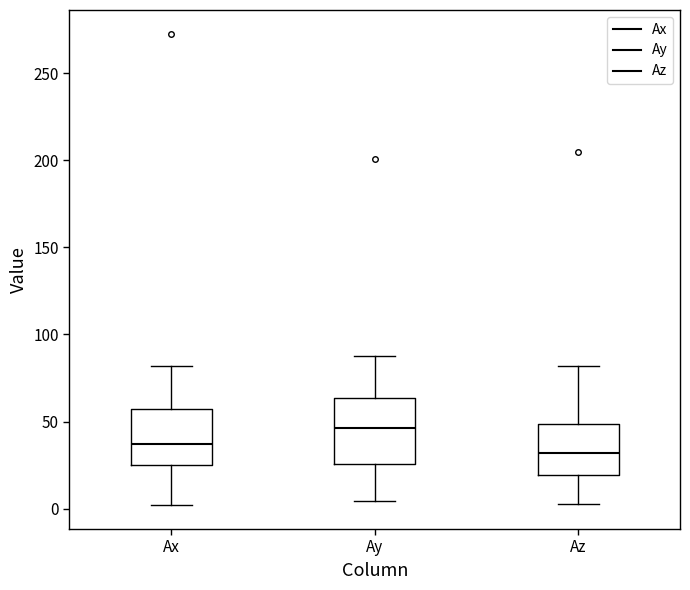

Reading left to right, transcribe this box plot: for each box, give where its median line is, the range the box spans, and where its two whiskers end, as read against the y-axis. The values are not printed on the chart, so give them approximately, as read against the axis.

Ax: median 35, box 25 to 55, whiskers 0 to 80
Ay: median 45, box 25 to 65, whiskers 5 to 90
Az: median 30, box 20 to 50, whiskers 5 to 80